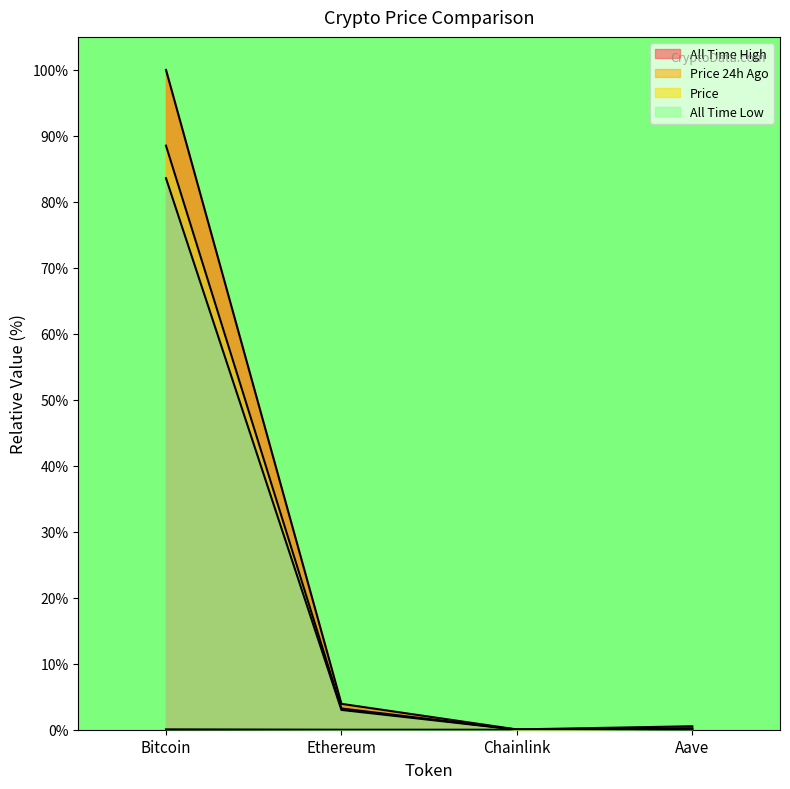

How many lines are shown in the chart?

4